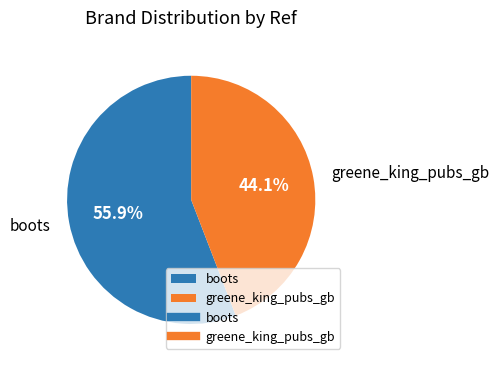

What percentage is the boots slice, to the nearest percent?

56%